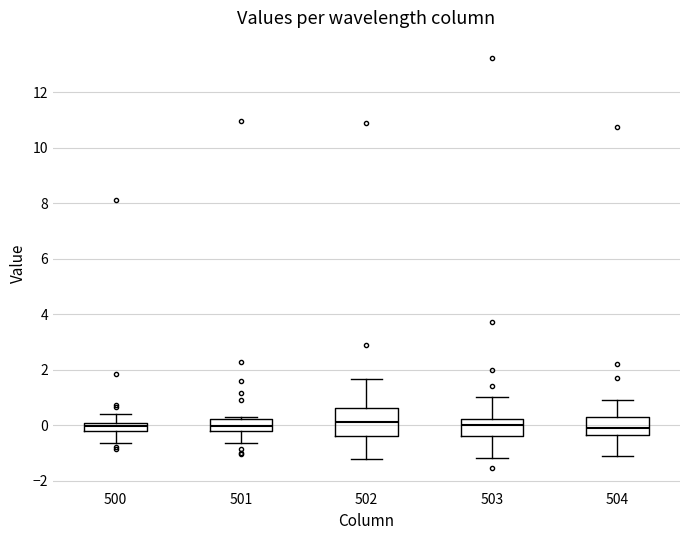

Which box is the tallest, from its lower edge to its upper edge?

502